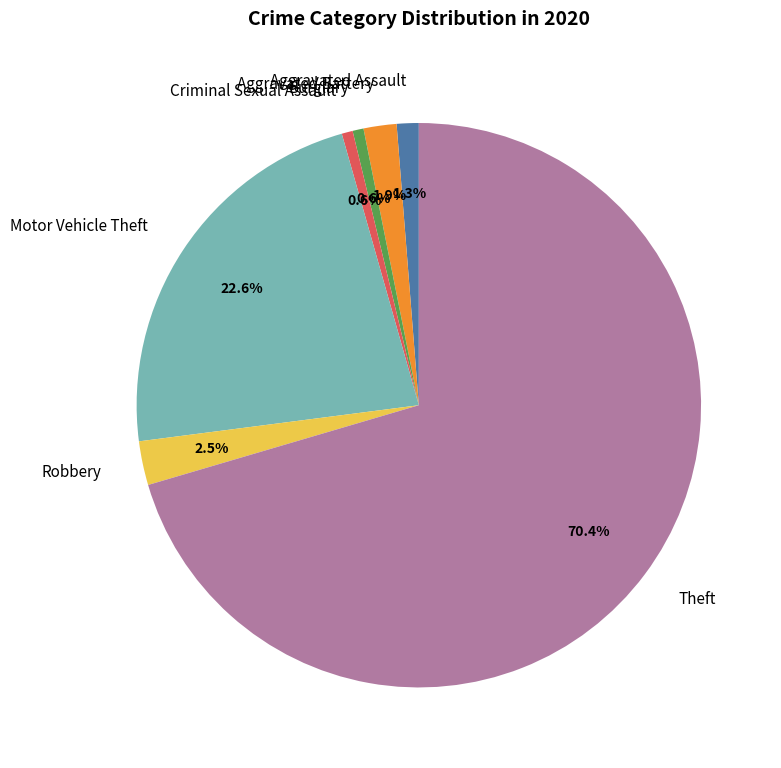

To the nearest percent, what is the average slice percentage?

14%